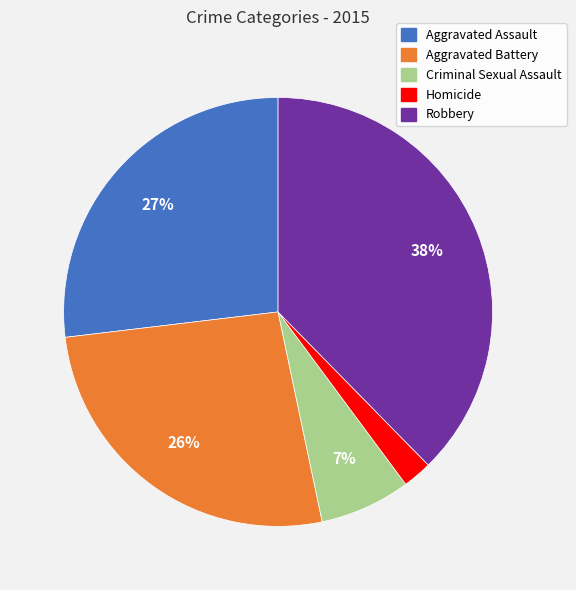

To the nearest percent, what is the difference between the Criminal Sexual Assault and Robbery slice percentages?

31%